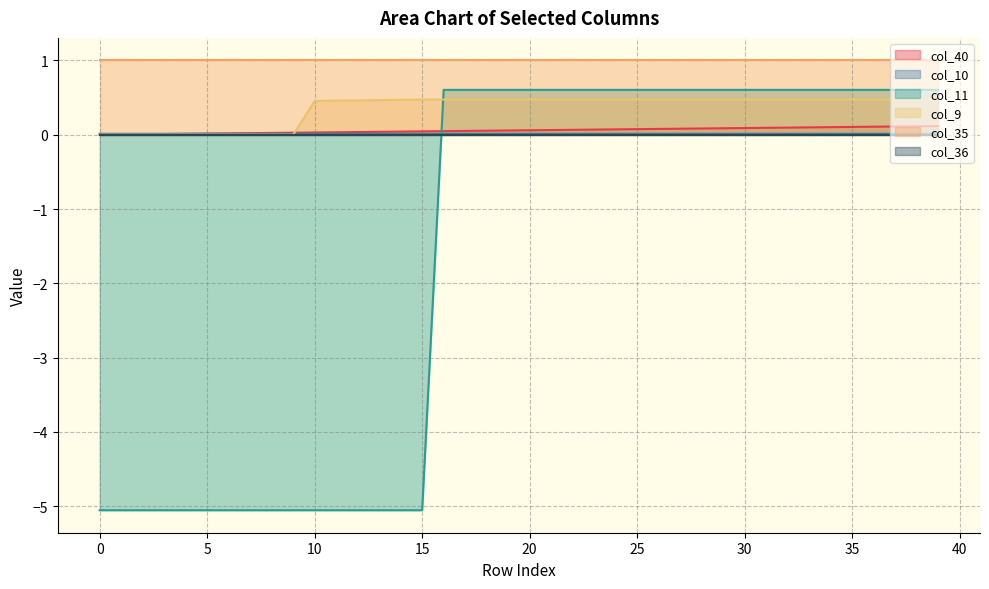

Between which two adjacent categories do col_40 and col_9 first intersect?

9 and 10